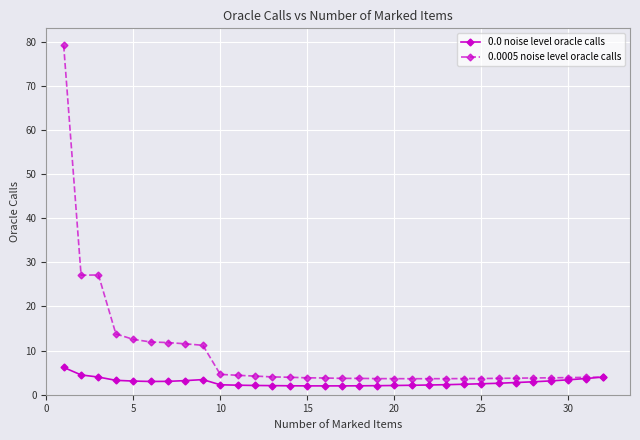

List the series in order of their peak value, lowest first.

0.0 noise level oracle calls, 0.0005 noise level oracle calls